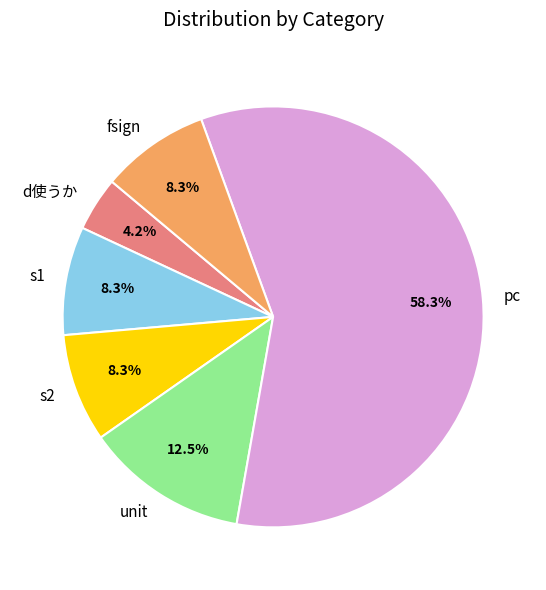

Which has a higher value, d使うか or unit?

unit